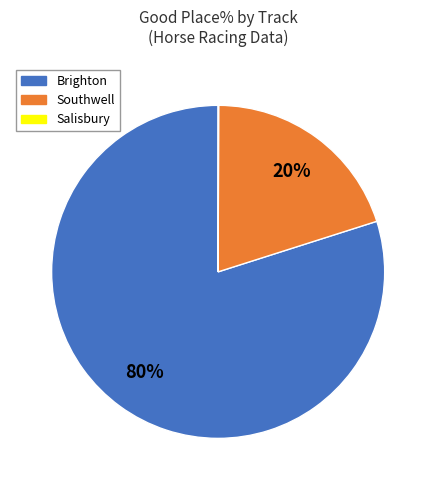

Is there any slice that represents more than half of the pie?

Yes